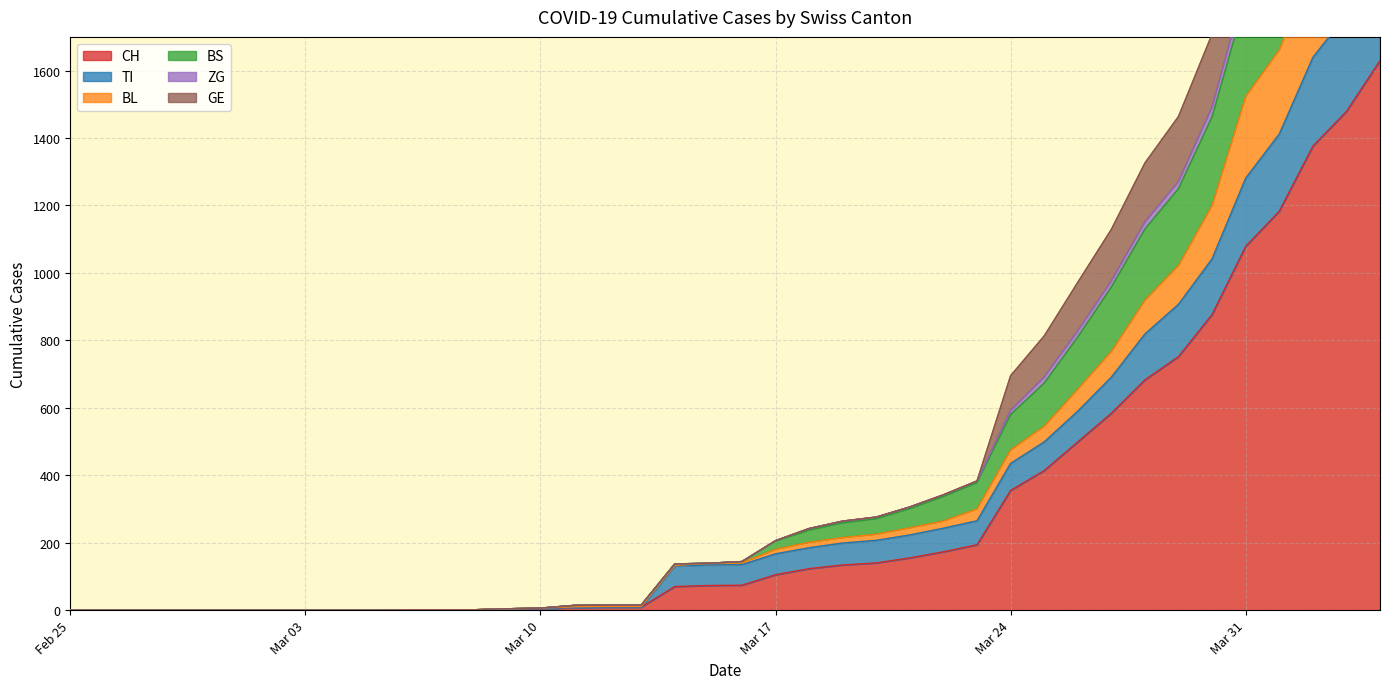

At how many categories does at least one series exceed 2986?

1